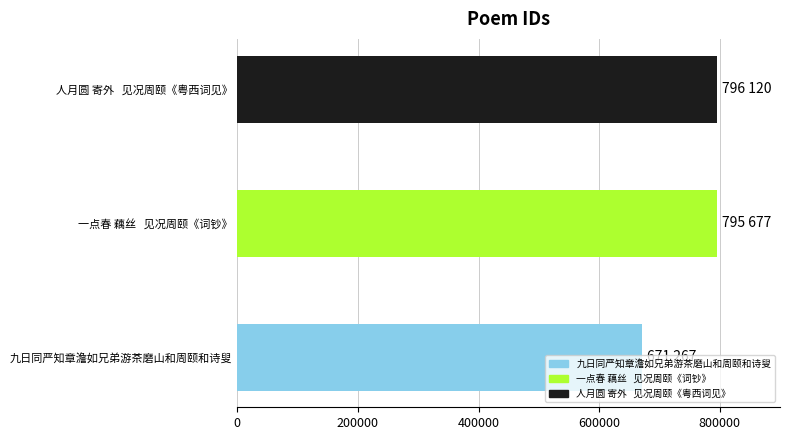

The value at 一点春 藕丝   见况周颐《词钞》 is 488318. True or false?

False